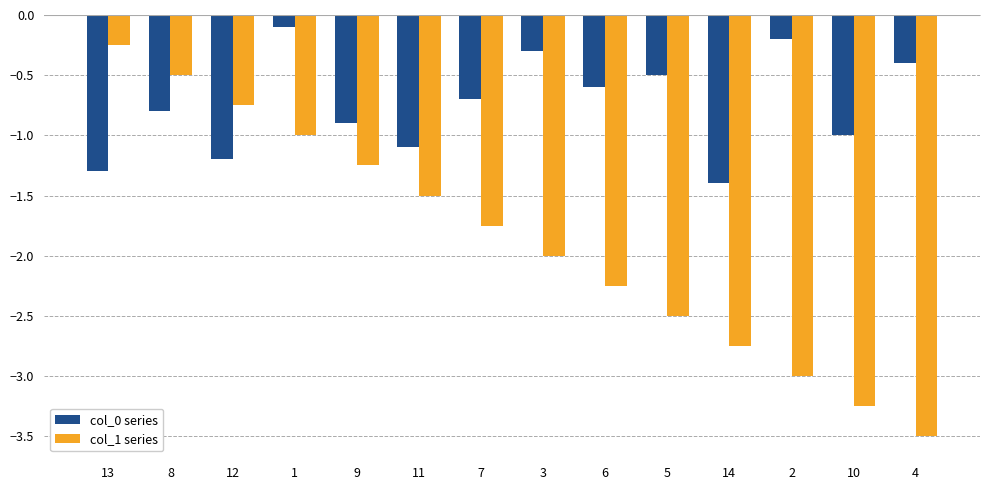

Which series has the largest total across all categories?

col_0 series